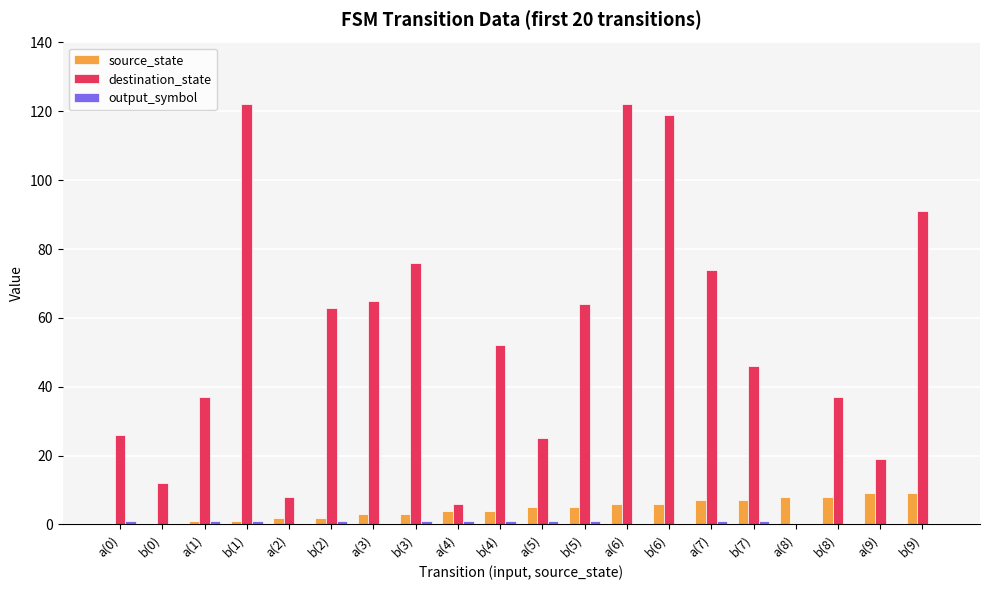

How many groups of bars are there?

20